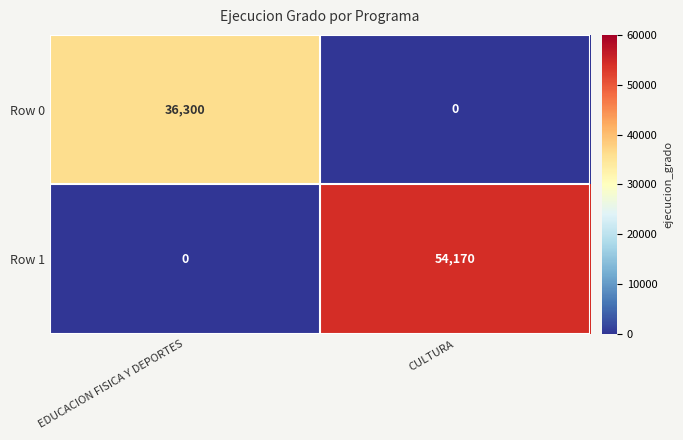

What is the maximum value shown in the chart?

54170